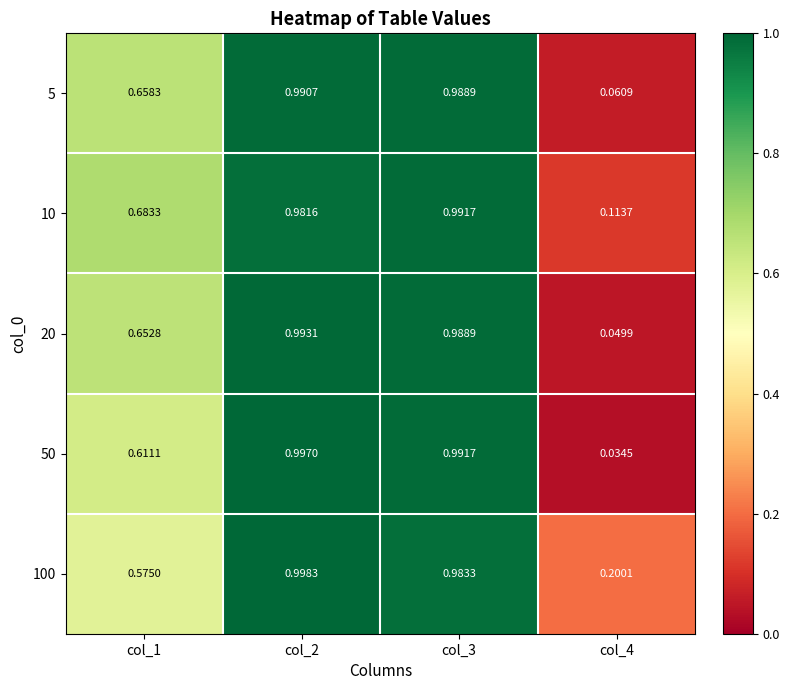

Is the value of 10 at col_2 greater than the value of 50 at col_3?

No